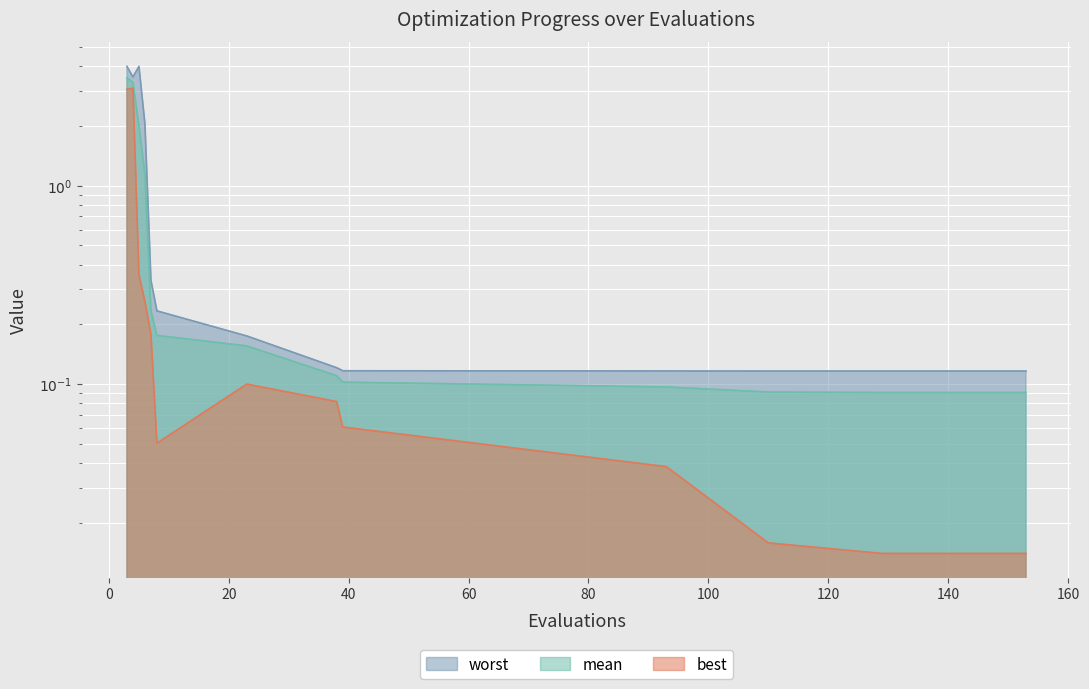

True or false: mean has more than 2 points higher than both neighbors.

False